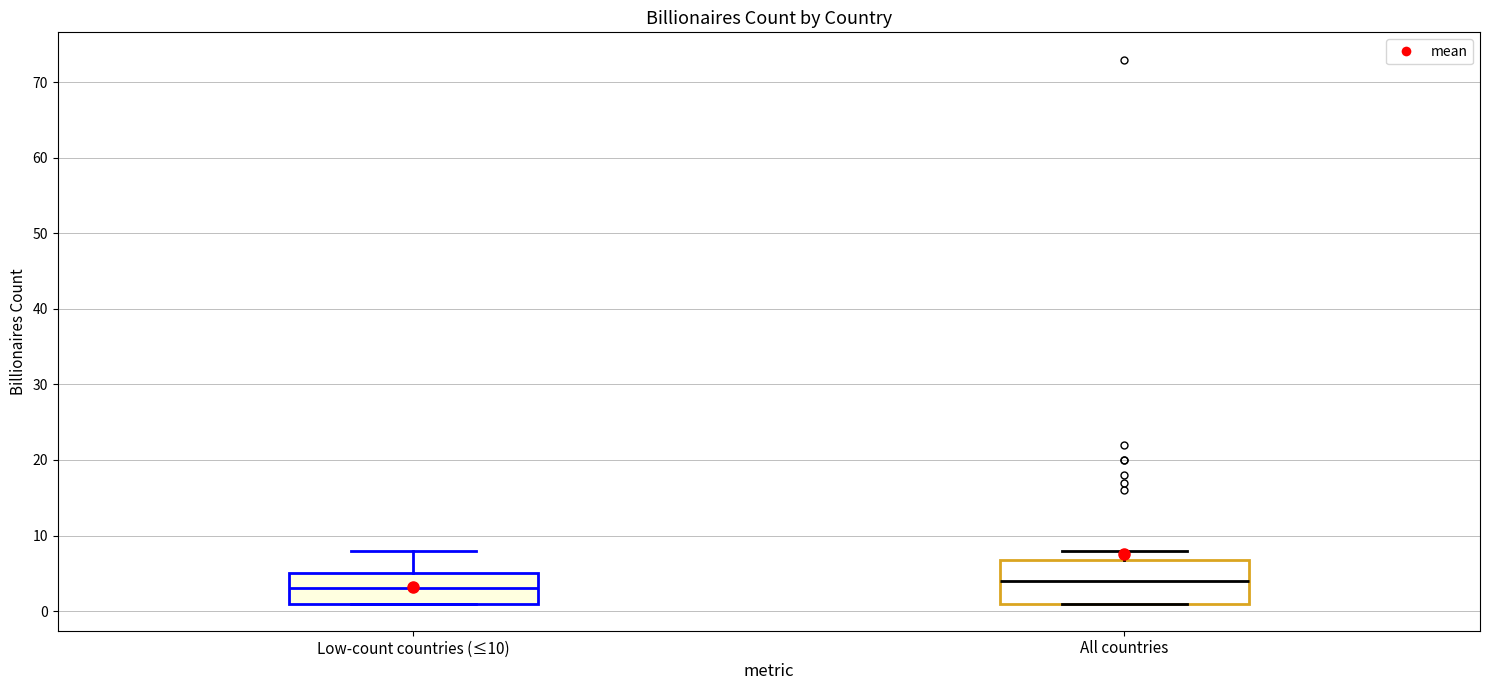

Reading left to right, transcribe this box plot: for each box, give where its median line is, the range the box spans, and where its two whiskers end, as read against the y-axis. The values are not printed on the chart, so give them approximately, as read against the axis.

Low-count countries (≤10): median 3, box 1 to 5, whiskers 1 to 8
All countries: median 4, box 1 to 7, whiskers 1 to 8